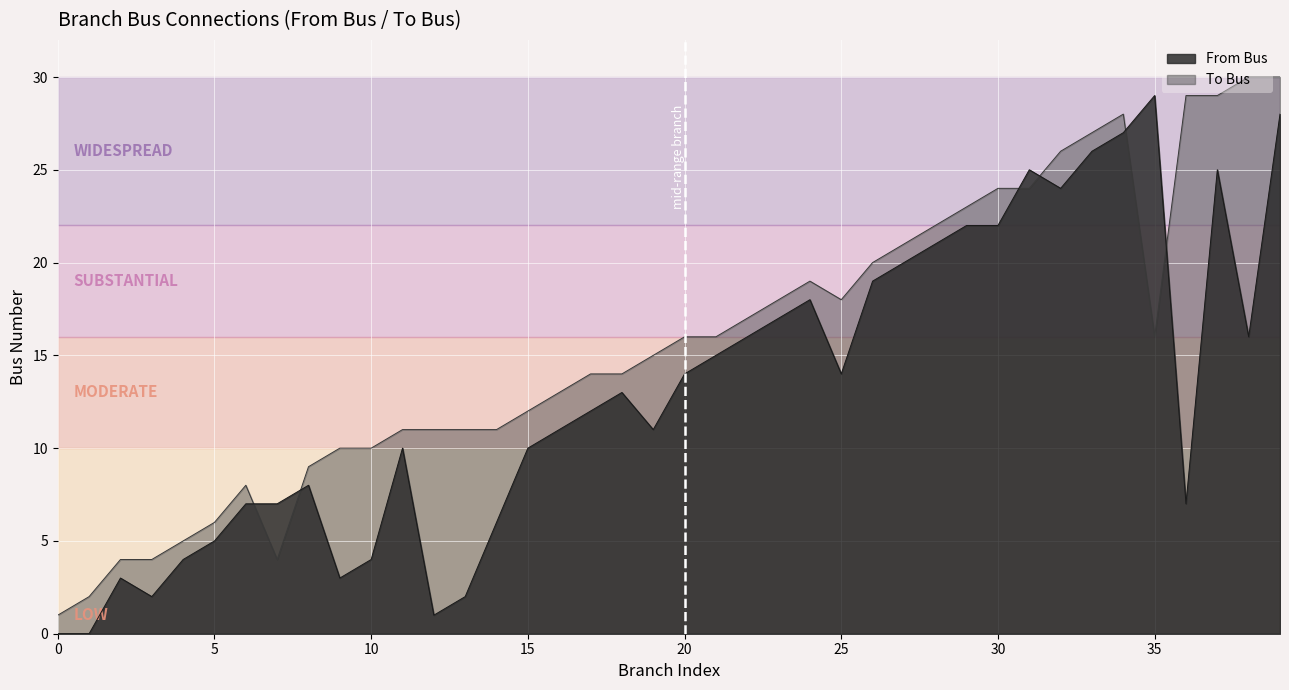

Reading left to right, list all the values displayed in this chart.

From Bus: 0=0	1=0	2=3	3=2	4=4	5=5	6=7	7=7	8=8	9=3	10=4	11=10	12=1	13=2	14=6	15=10	16=11	17=12	18=13	19=11	20=14	21=15	22=16	23=17	24=18	25=14	26=19	27=20	28=21	29=22	30=22	31=25	32=24	33=26	34=27	35=29	36=7	37=25	38=16	39=28
To Bus: 0=1	1=2	2=4	3=4	4=5	5=6	6=8	7=4	8=9	9=10	10=10	11=11	12=11	13=11	14=11	15=12	16=13	17=14	18=14	19=15	20=16	21=16	22=17	23=18	24=19	25=18	26=20	27=21	28=22	29=23	30=24	31=24	32=26	33=27	34=28	35=16	36=29	37=29	38=30	39=30